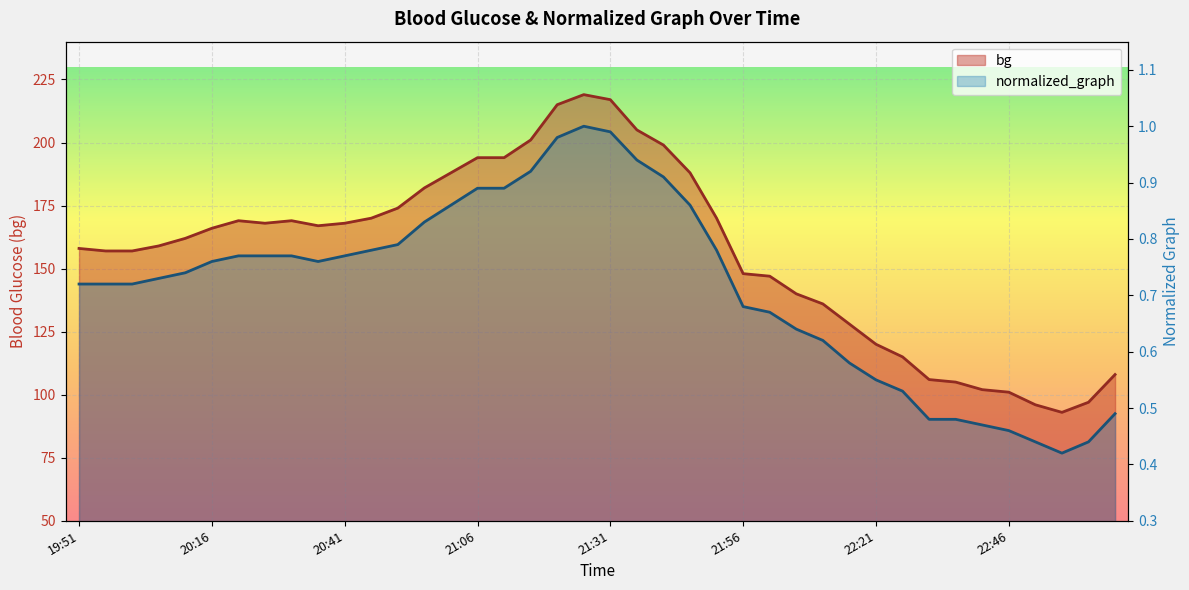

What are all the series names shown in the legend?

bg, normalized_graph